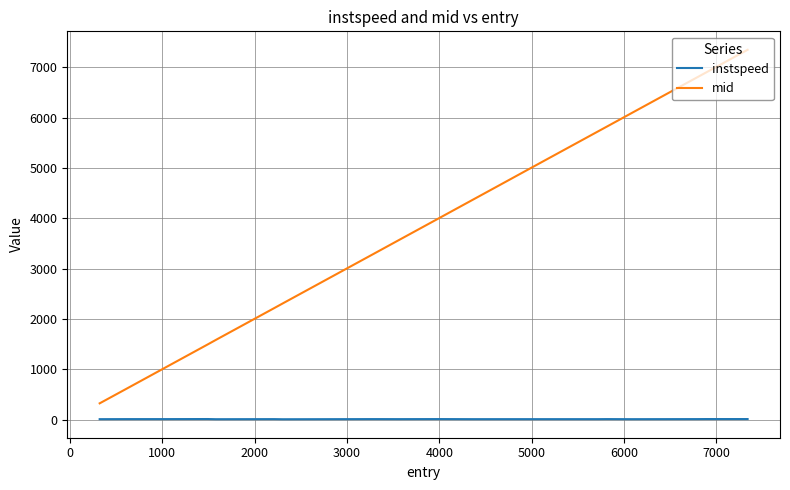

What is the maximum value shown in the chart?

7345.4